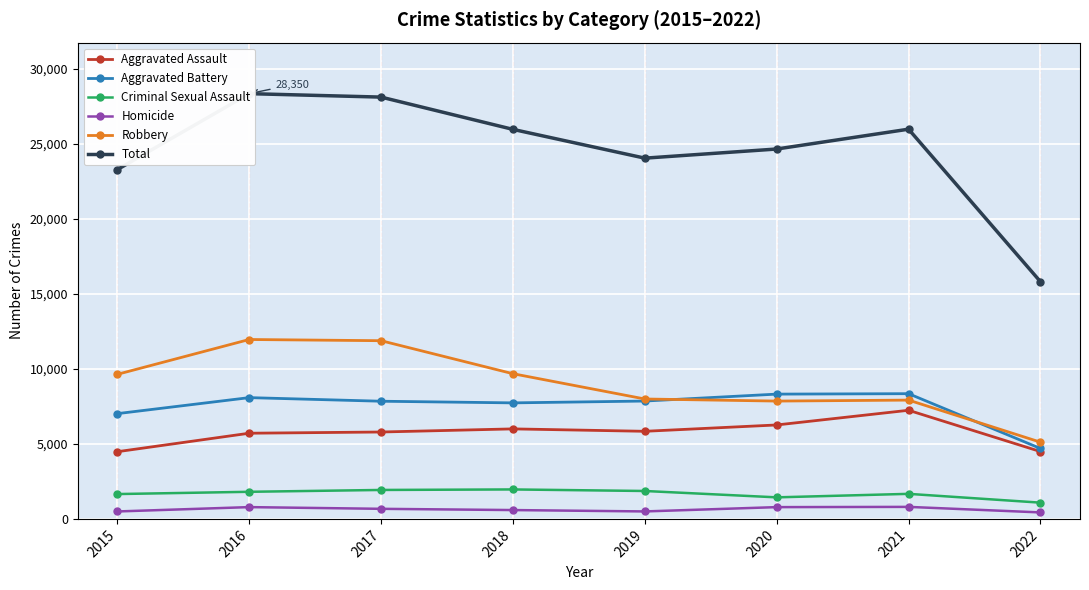

What are all the series names shown in the legend?

Aggravated Assault, Aggravated Battery, Criminal Sexual Assault, Homicide, Robbery, Total